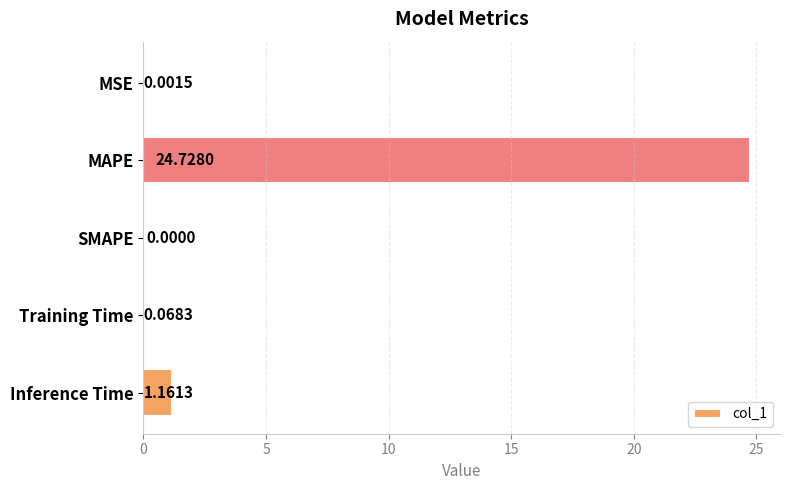

How many values are above zero?

4